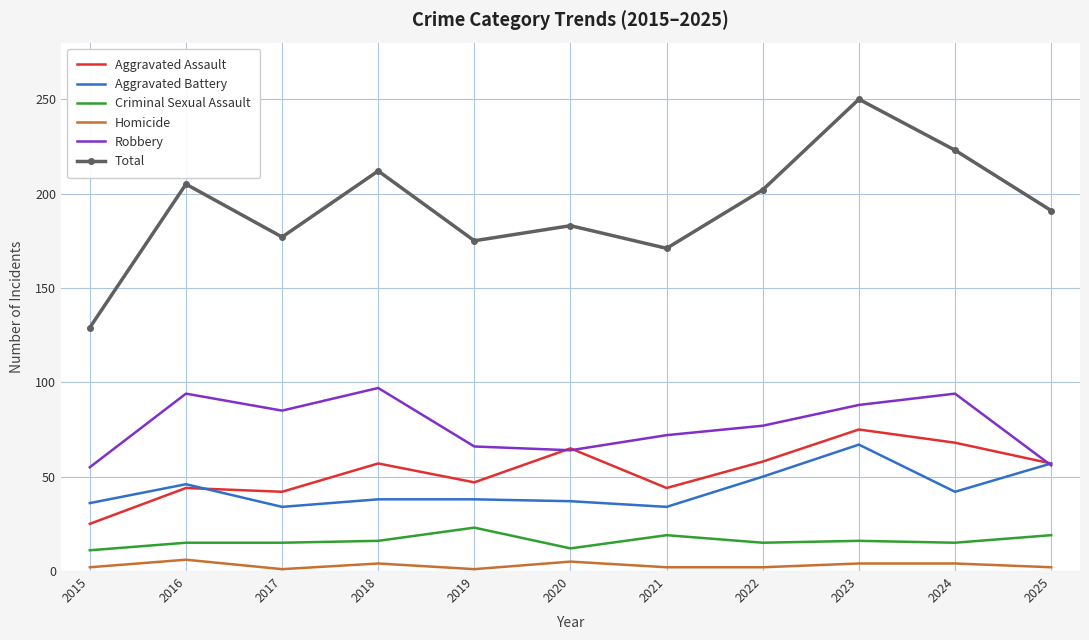

Which series has the largest total across all categories?

Total